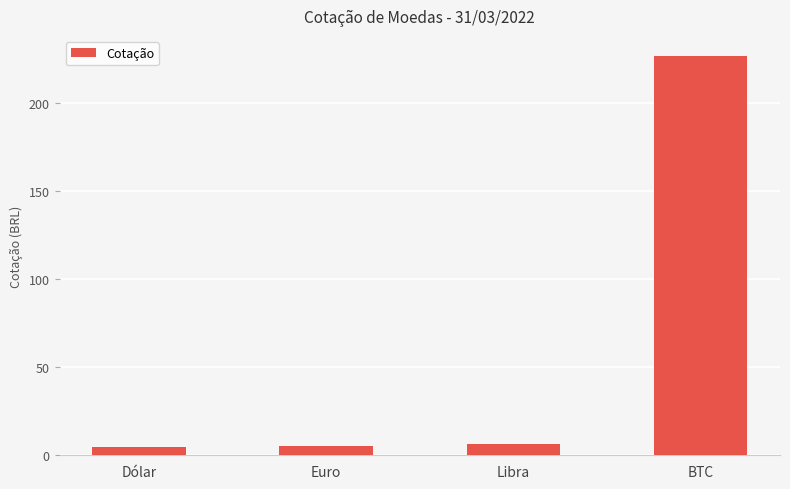

What is the maximum value shown in the chart?

226.9